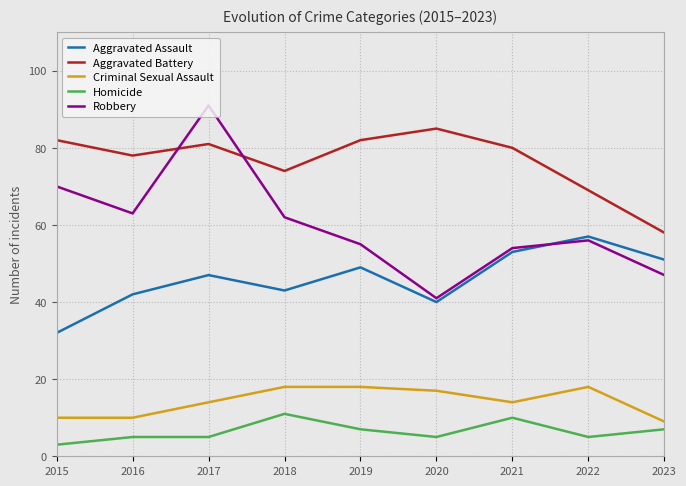

Is it true that Aggravated Battery equals 45 at 2022?

False